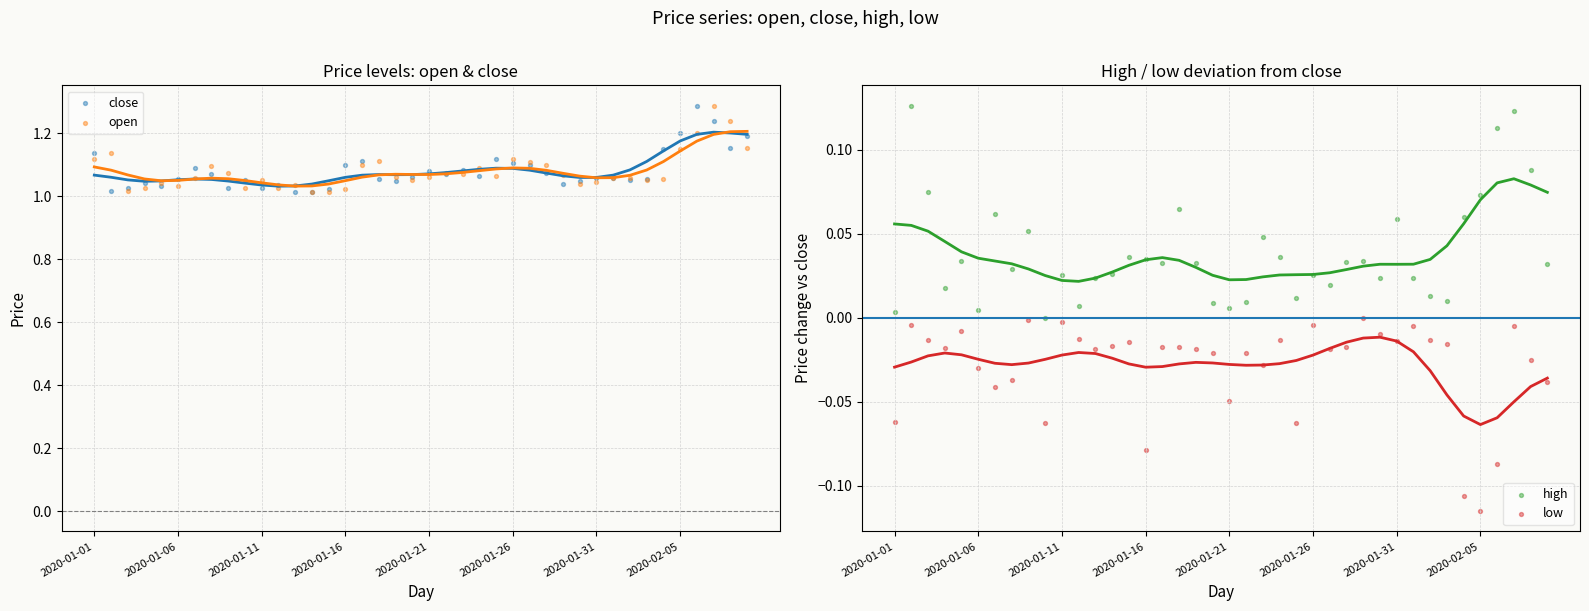

Which series reaches the maximum Y coordinate?

close